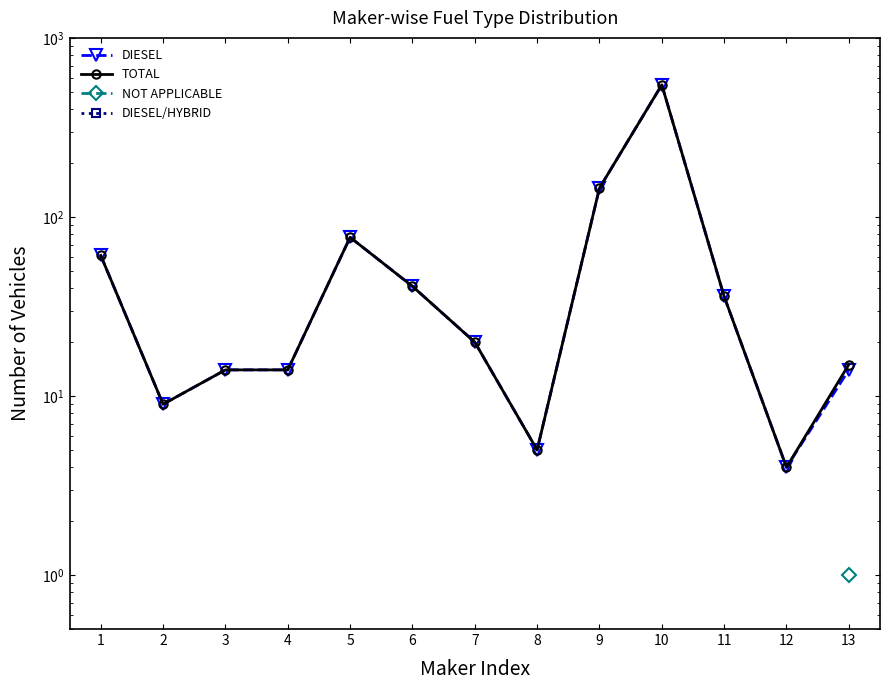

At how many categories does at least one series exceed 418?

1